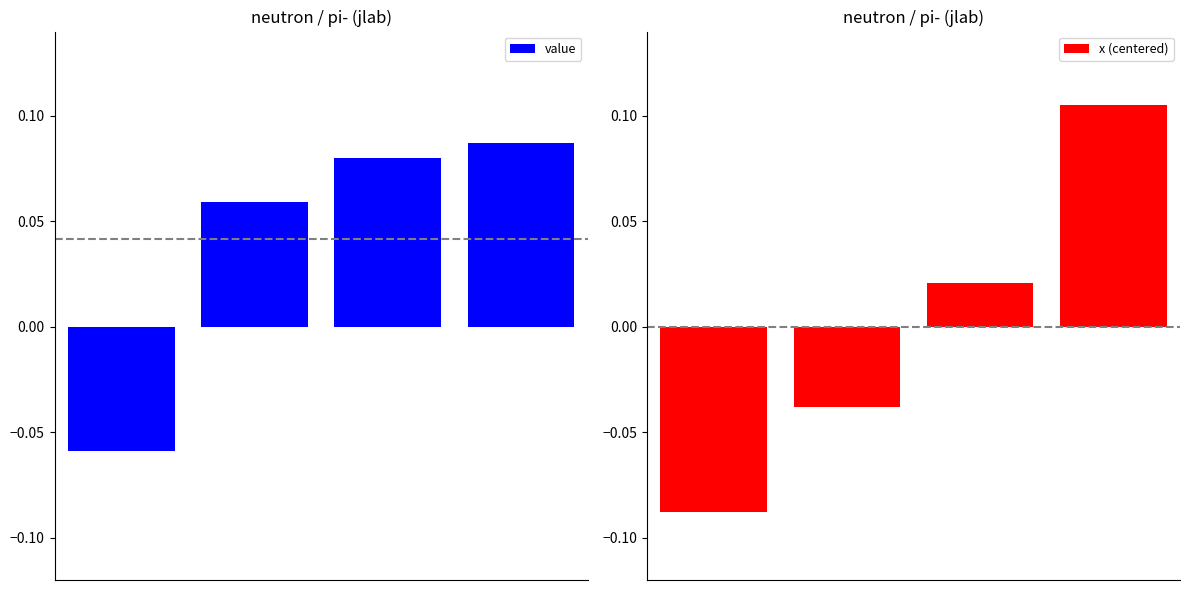

Where does the value series first go above 0?

1